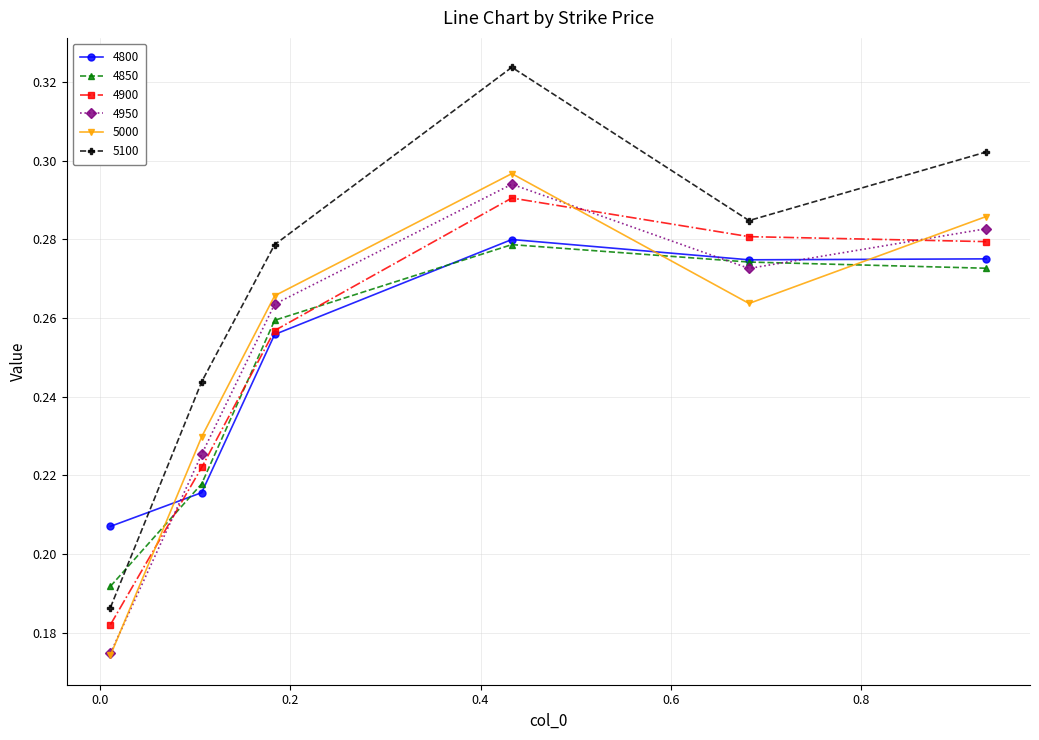

How many 4950 values are between 0 and 1?

6